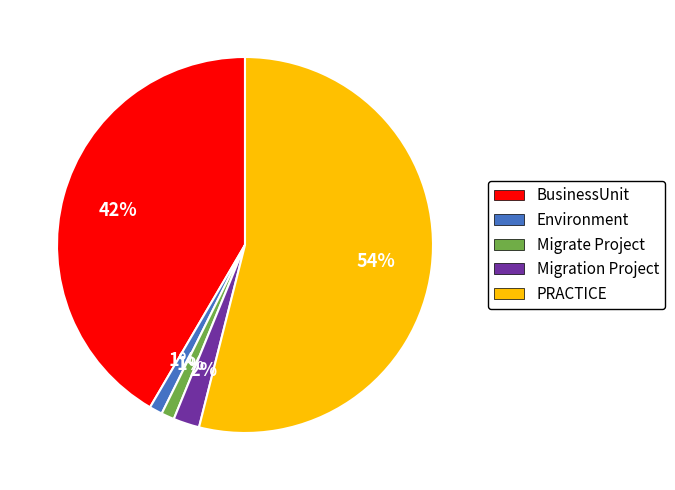

What percentage is the PRACTICE slice, to the nearest percent?

54%